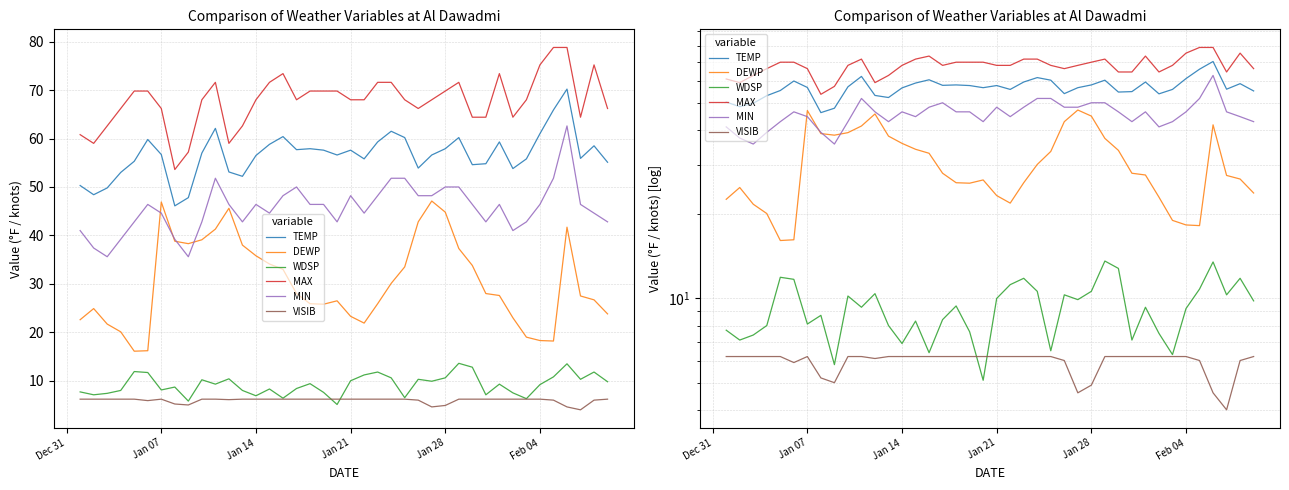

What is the sum of all MAX values?

2712.8